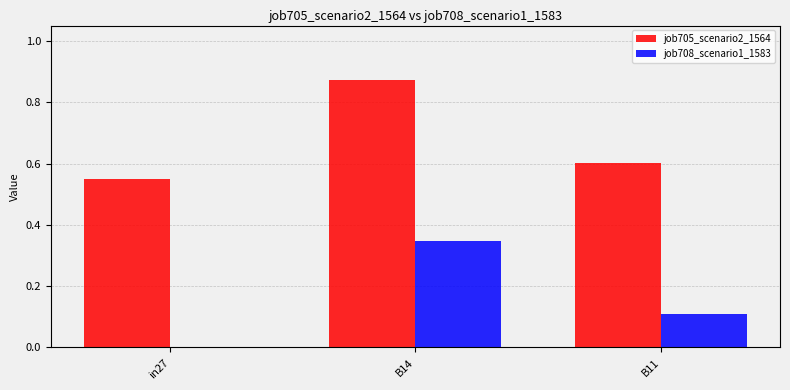

At which label does job705_scenario2_1564 reach its peak?

B14